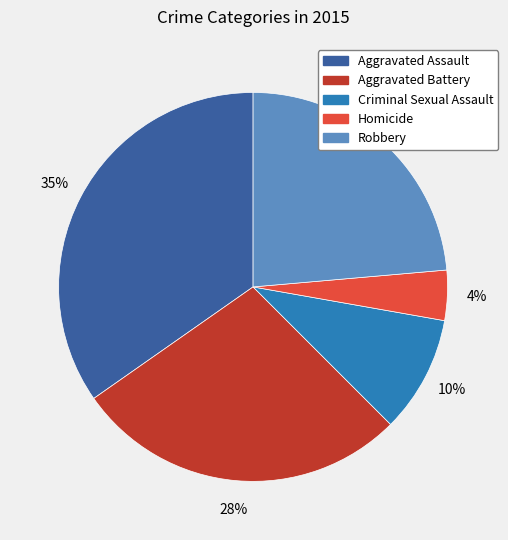

To the nearest percent, what is the difference between the Criminal Sexual Assault and Aggravated Battery slice percentages?

18%